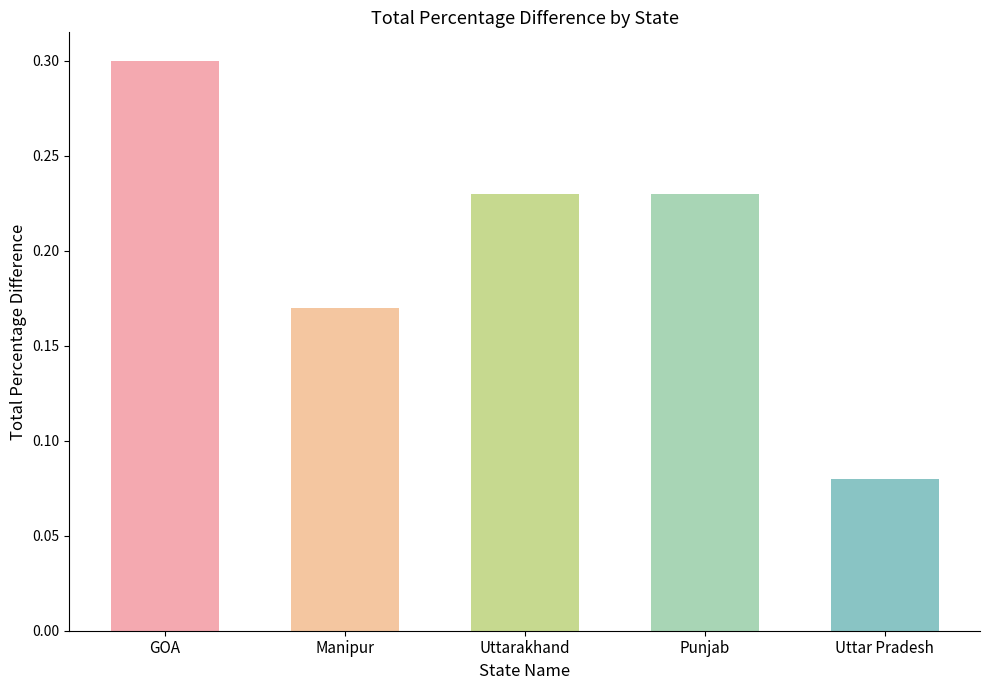

At which label is the value closest to 0?

Uttar Pradesh